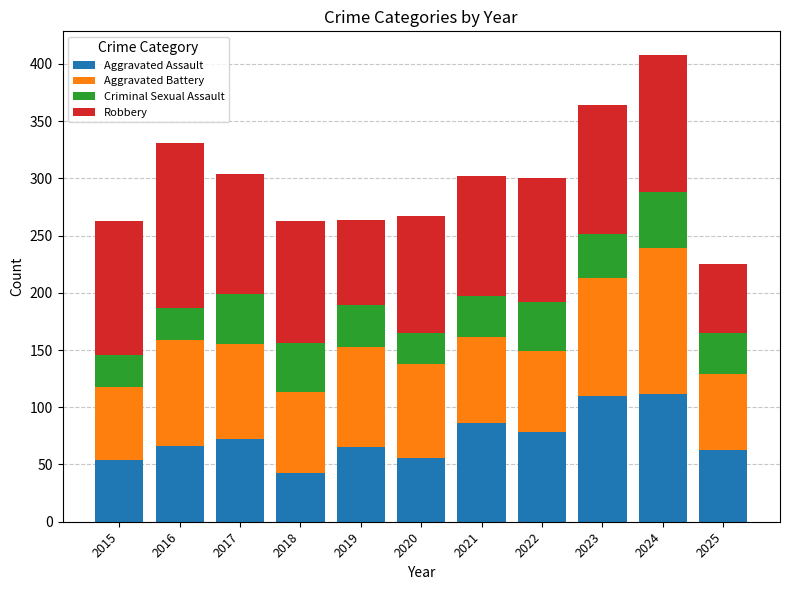

What is the difference between the maximum and minimum values in the Aggravated Assault series?

69